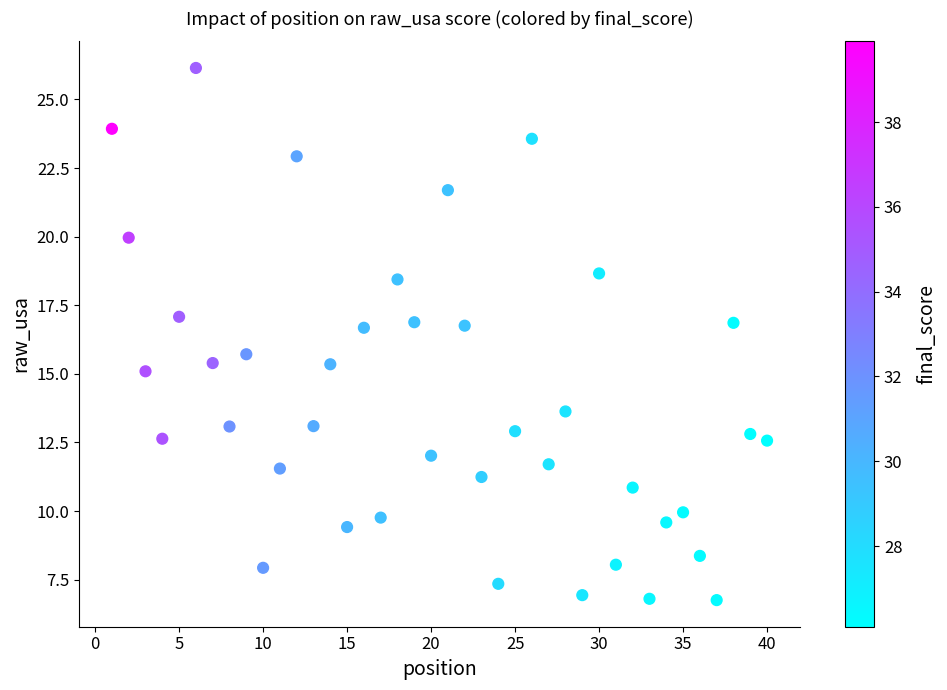

What Y value in the scatter plot is closest to 16?

15.7